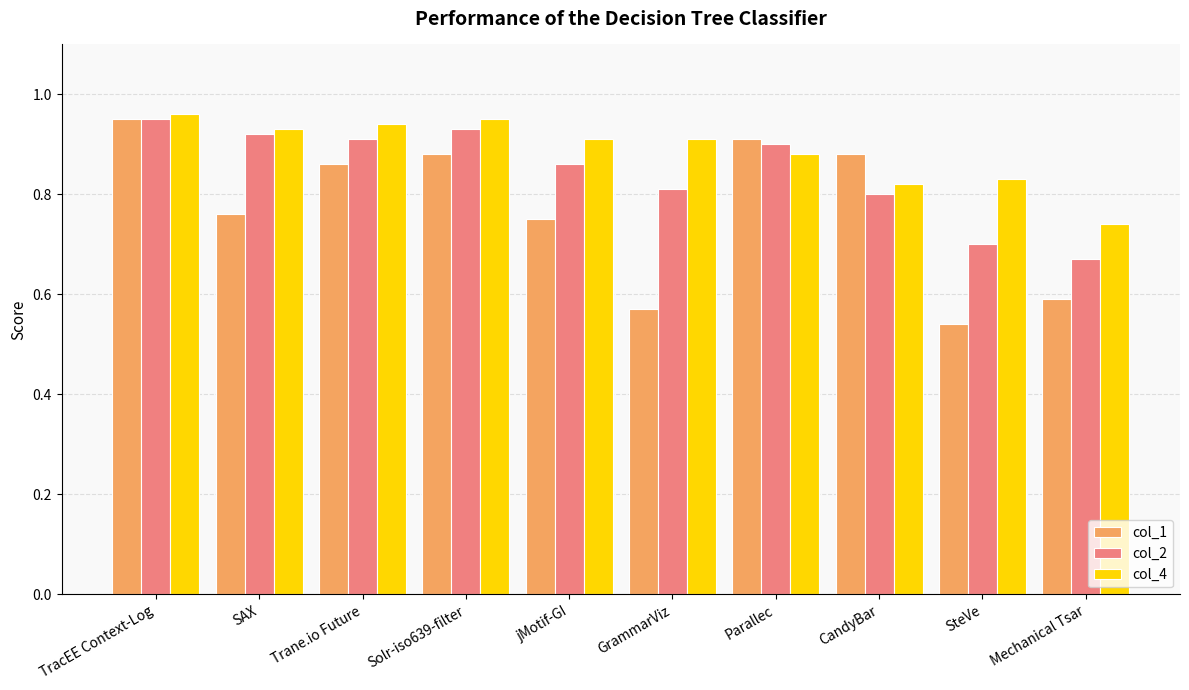

True or false: col_4 has a value of 1.3 at SteVe.

False